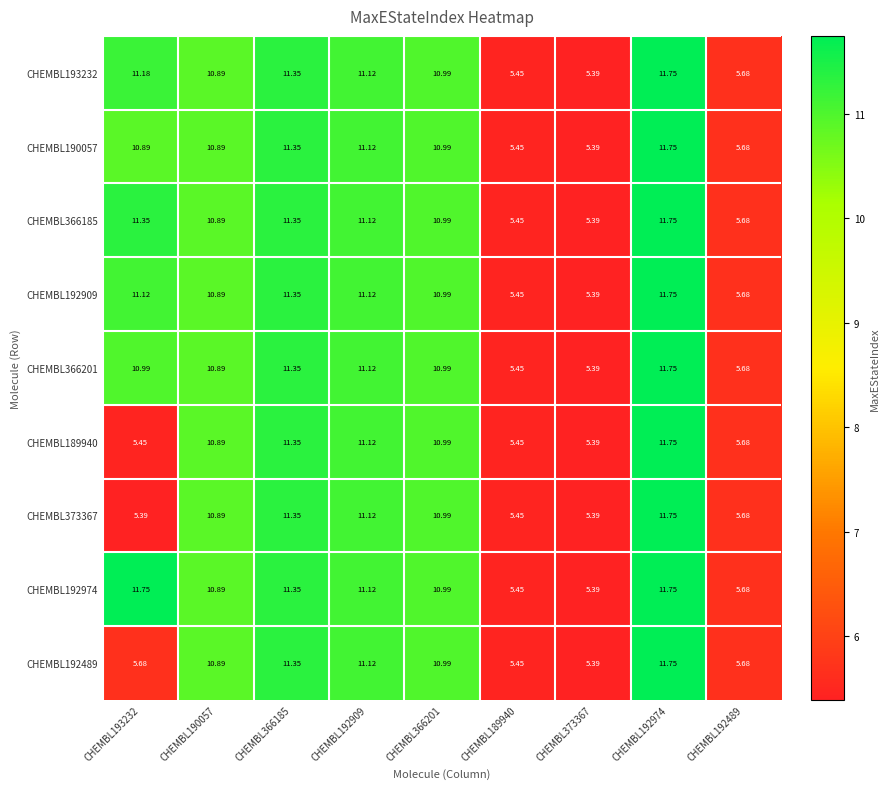

At which category is the sum across all series the highest?

CHEMBL192974